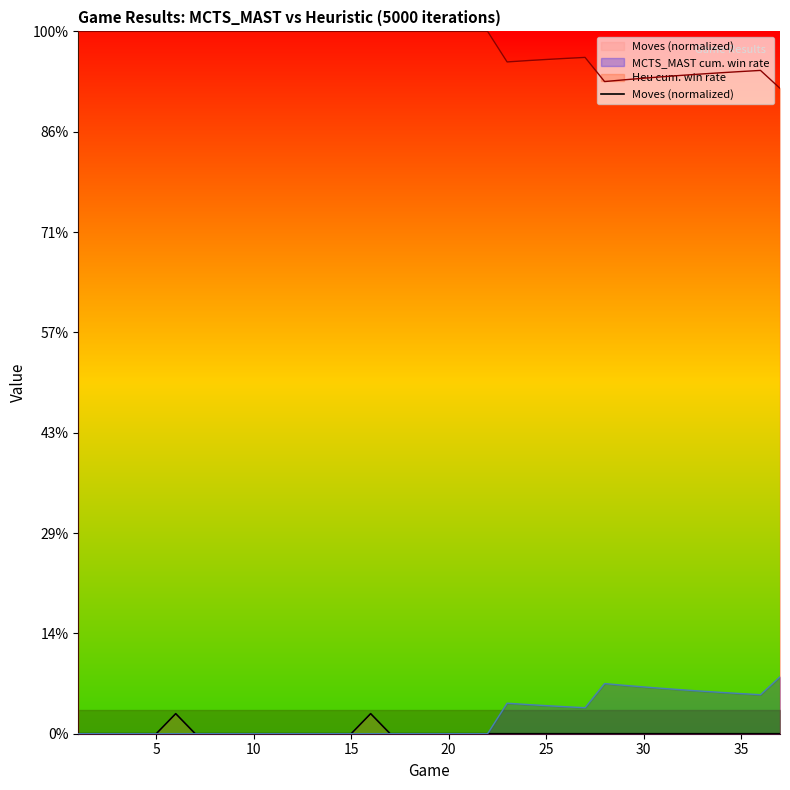

The value at 10 is -1. True or false?

False